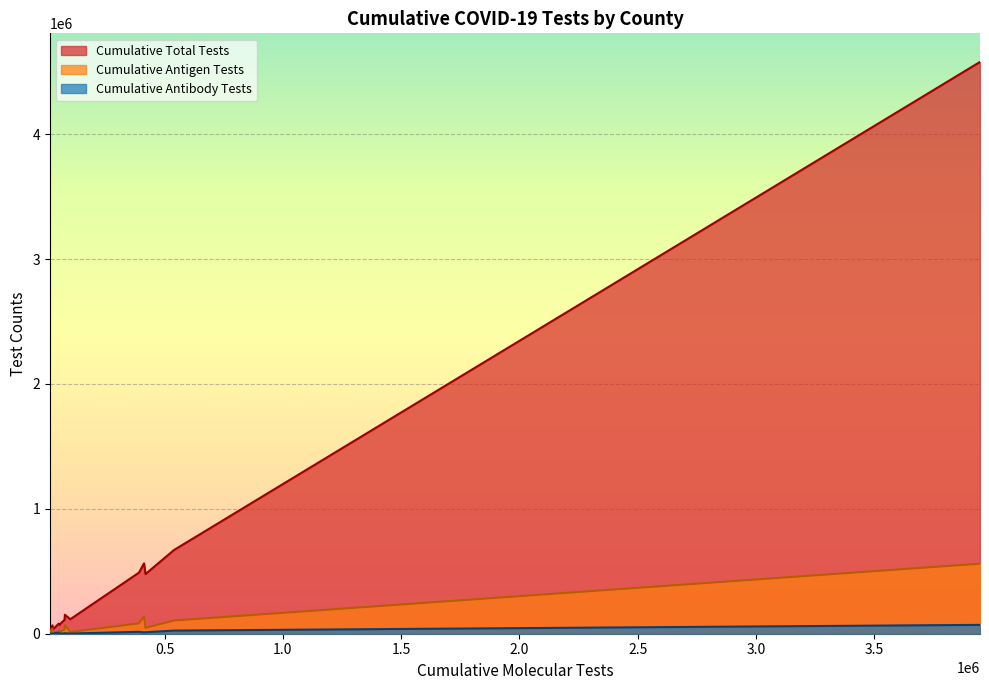

Rank the series by their maximum value, from highest to lowest.

Cumulative Total Tests, Cumulative Antigen Tests, Cumulative Antibody Tests